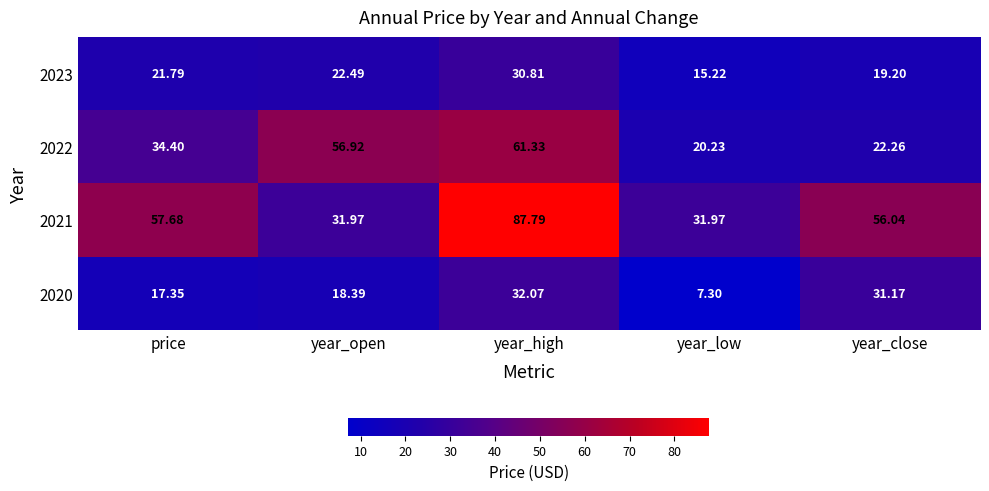

At which category does the chart reach its minimum across all series?

year_low